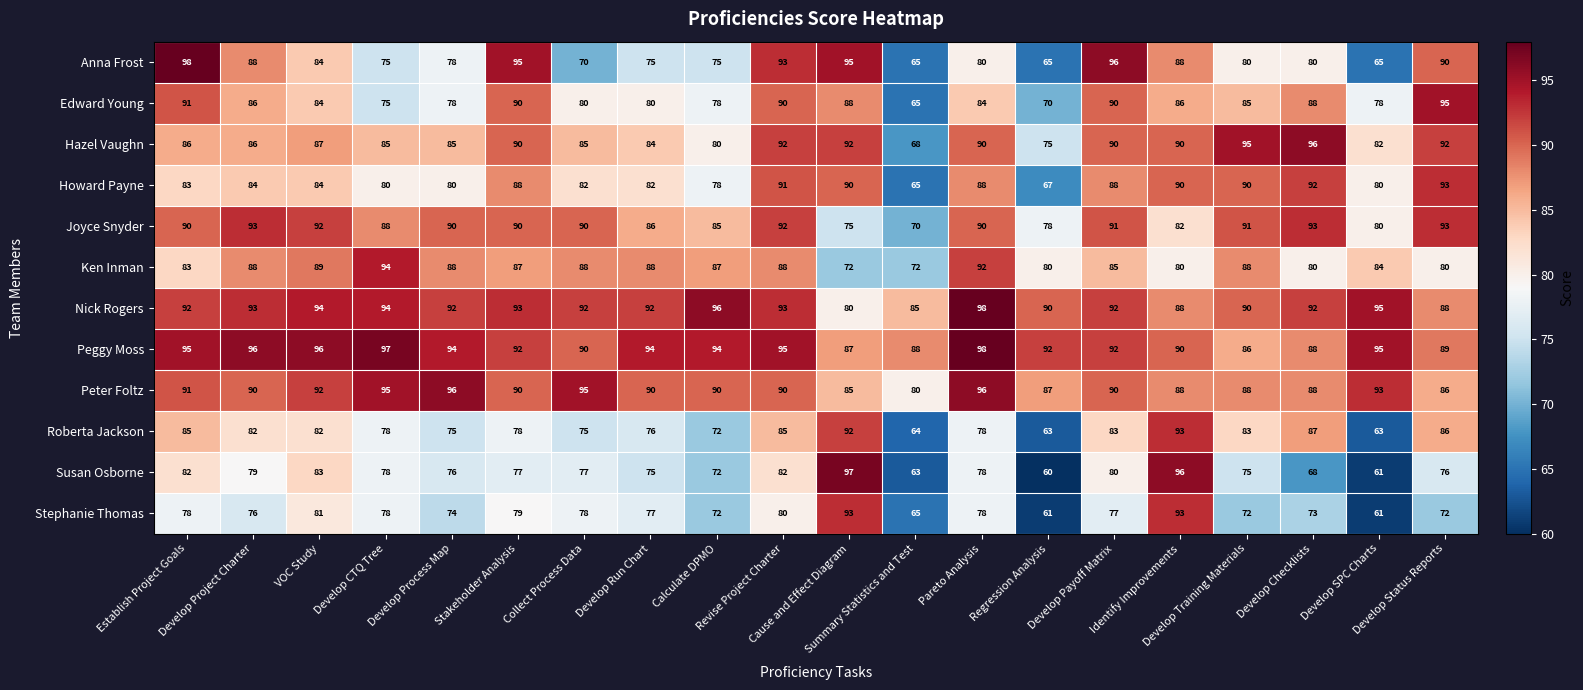

What is the difference between the second highest and second lowest values in the Anna Frost series?

31